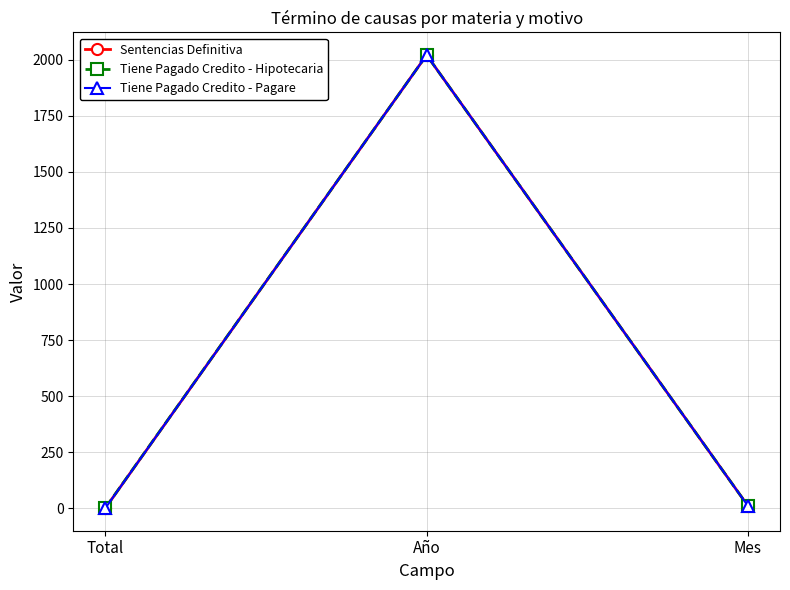

Is this an area chart (filled region under the line)?

No